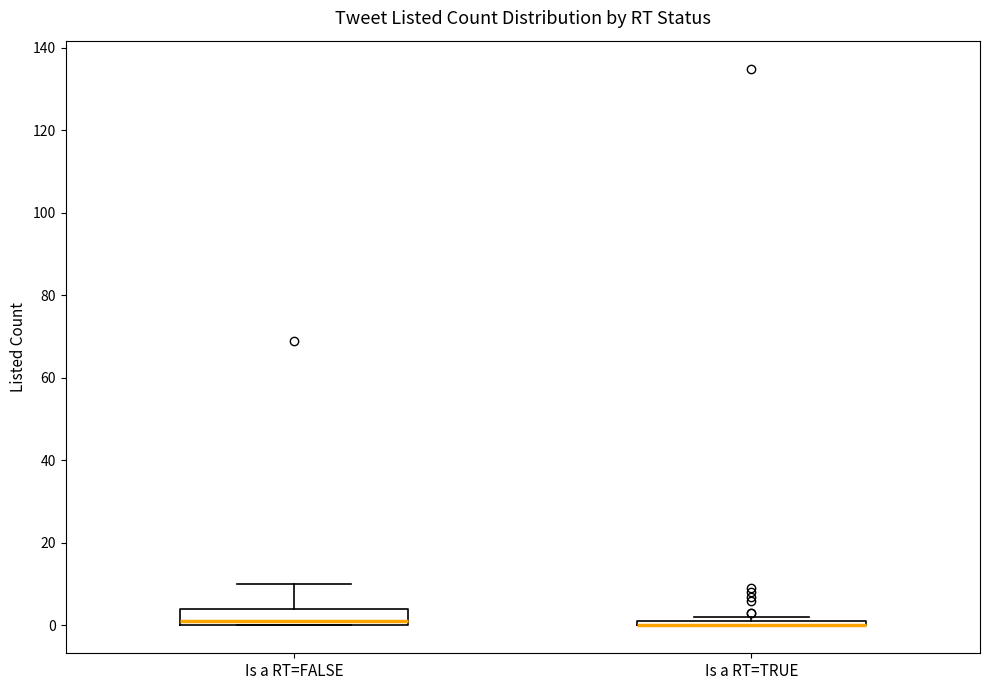

Which box is the tallest, from its lower edge to its upper edge?

Is a RT=FALSE